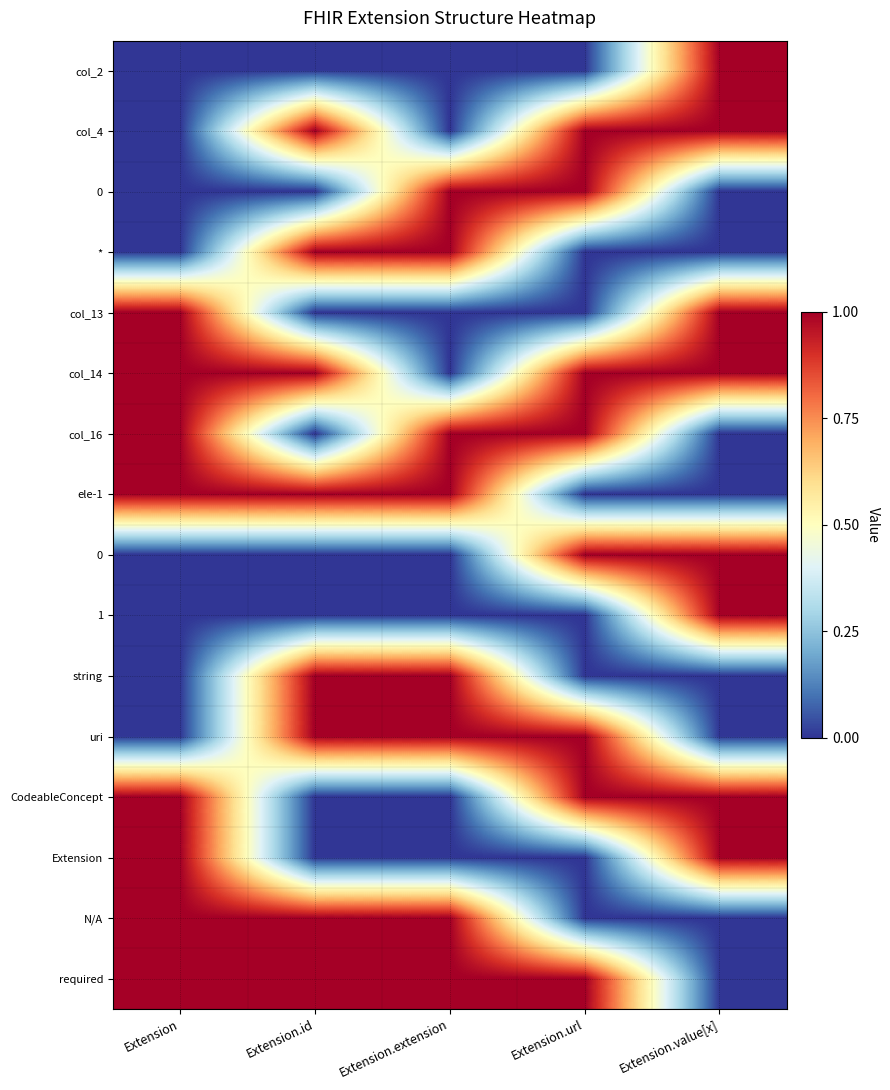

What is the spread (max minus min) of values at Extension.url?

1